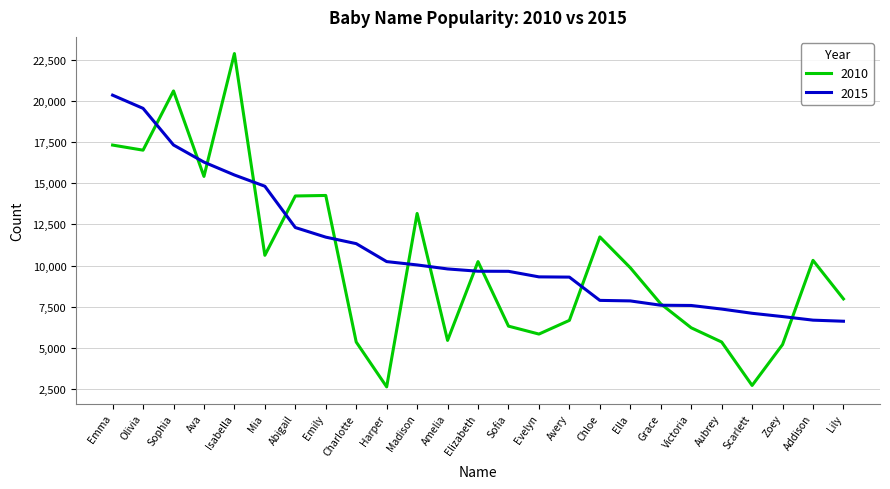

Rank the series by their maximum value, from lowest to highest.

2015, 2010